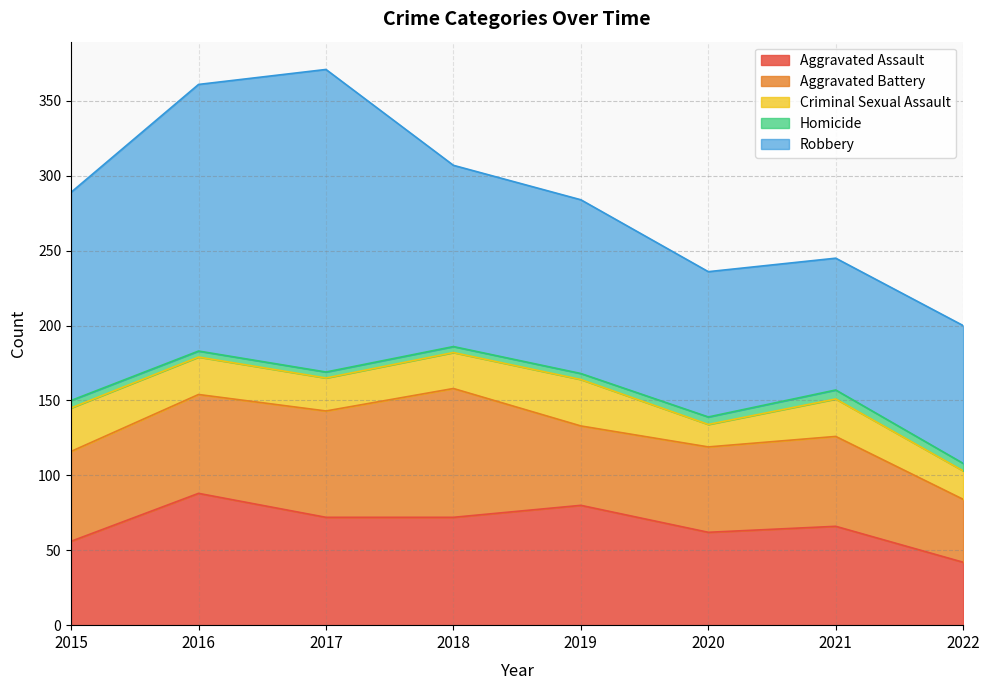

What is the lowest value of the Robbery series?

88